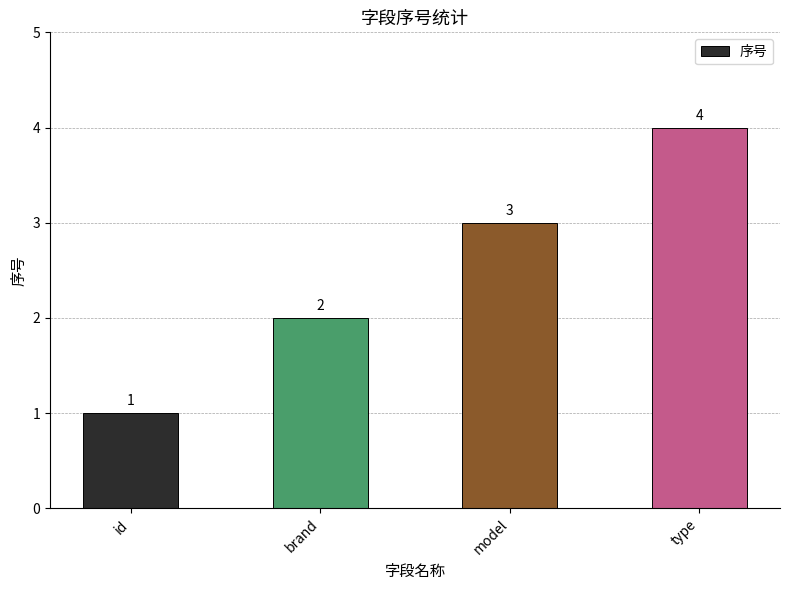

What is the greatest value displayed?

4